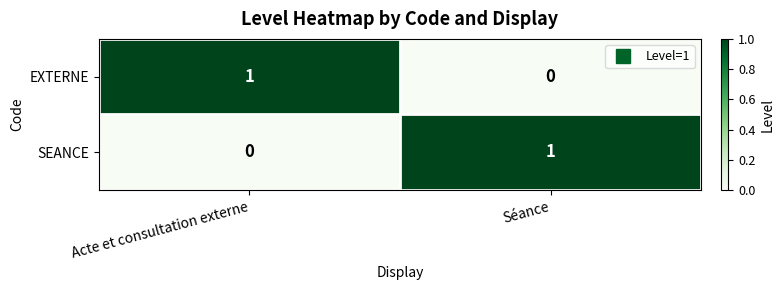

What is the spread (max minus min) of values at Acte et consultation externe?

1